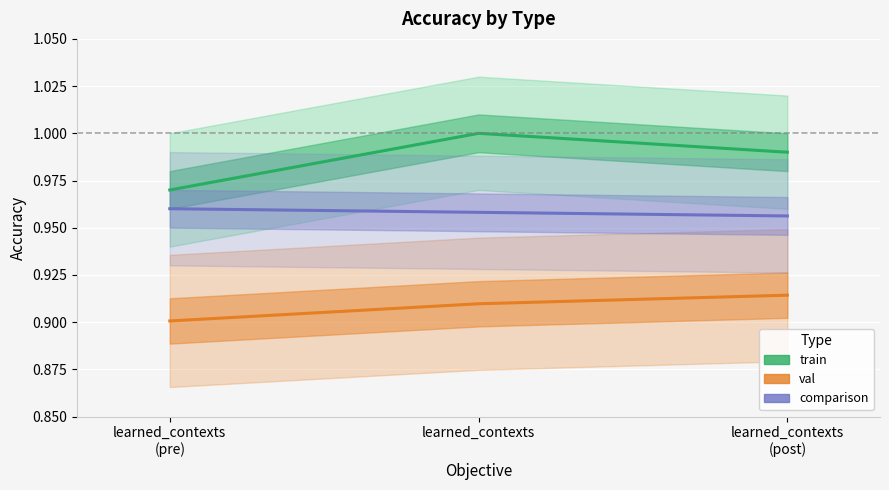

Between learned_contexts and learned_contexts
(post), which series saw the biggest shift?

train